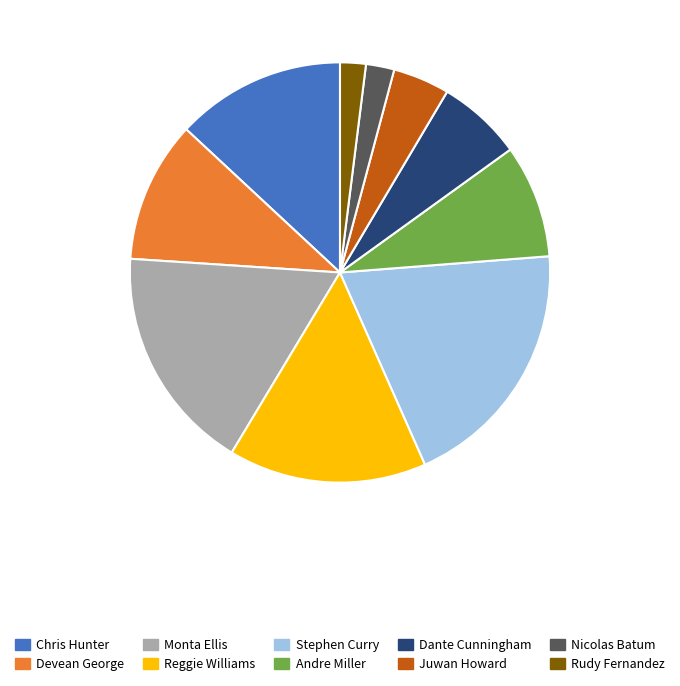

What is the ratio of the value at Monta Ellis to the value at Nicolas Batum?

8.0